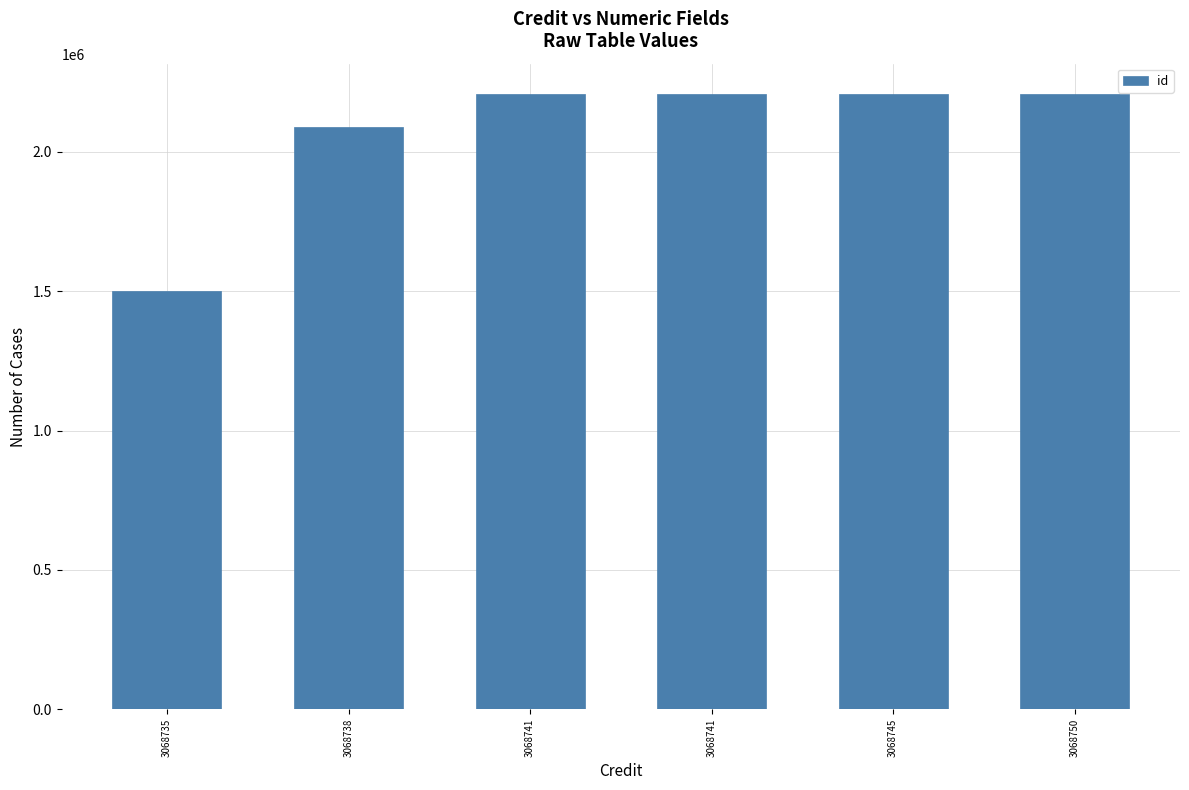

Does the chart contain any negative values?

No